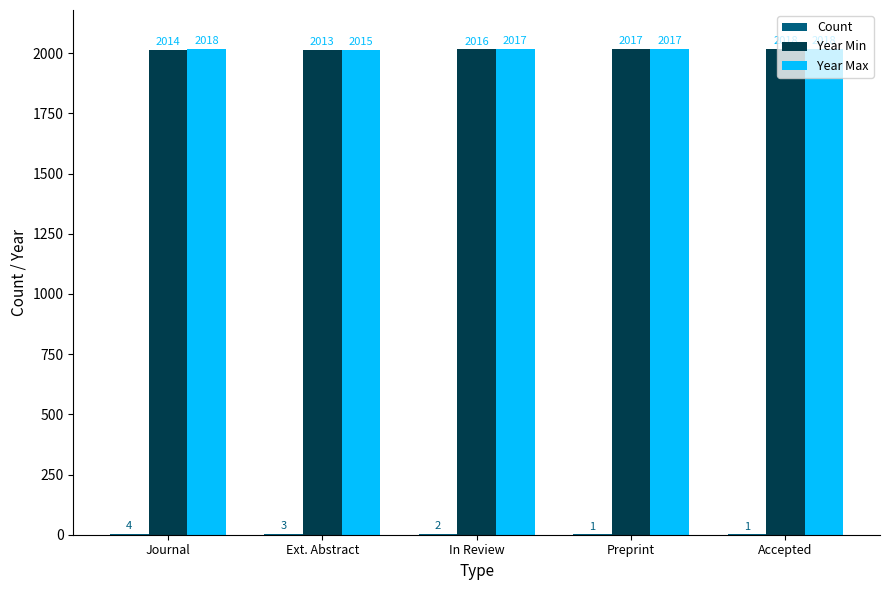

Which series changed the most between Journal and Accepted?

Year Min